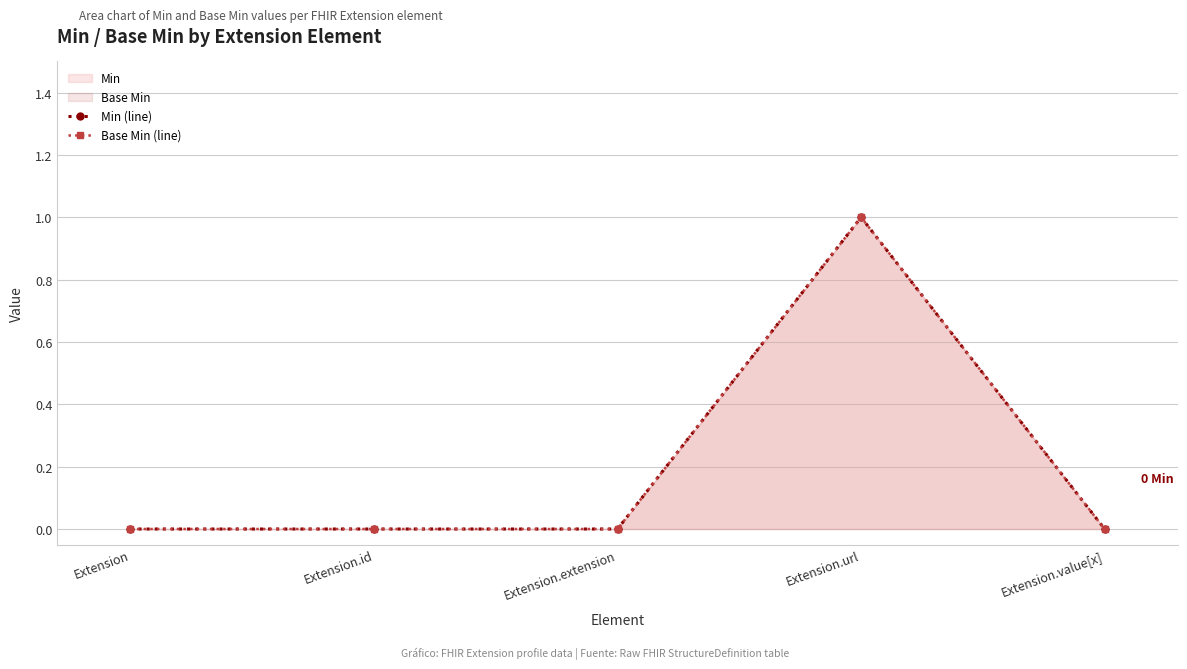

What is the maximum value shown in the chart?

1